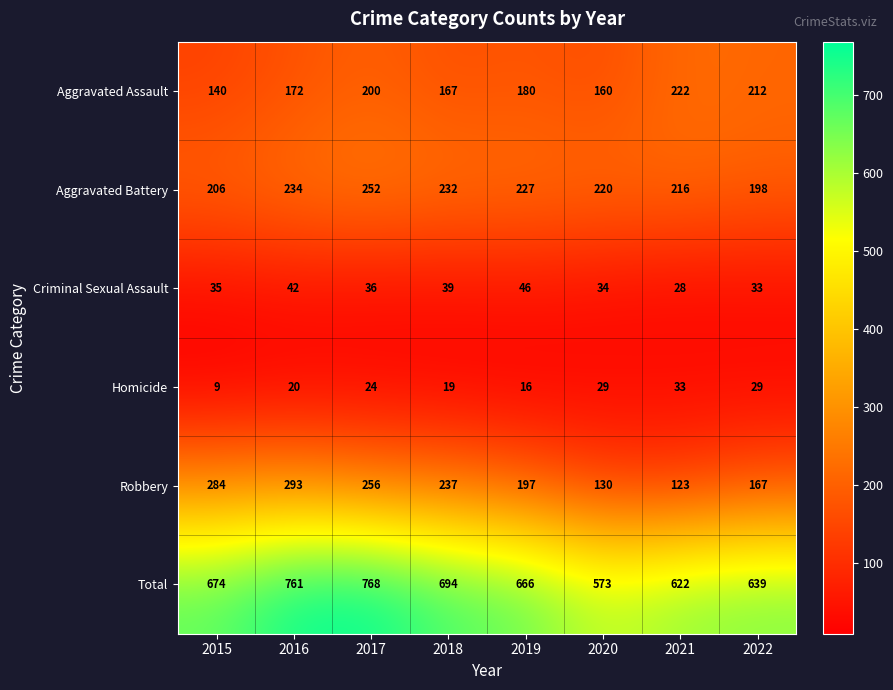

At which category is the sum across all series the highest?

2017